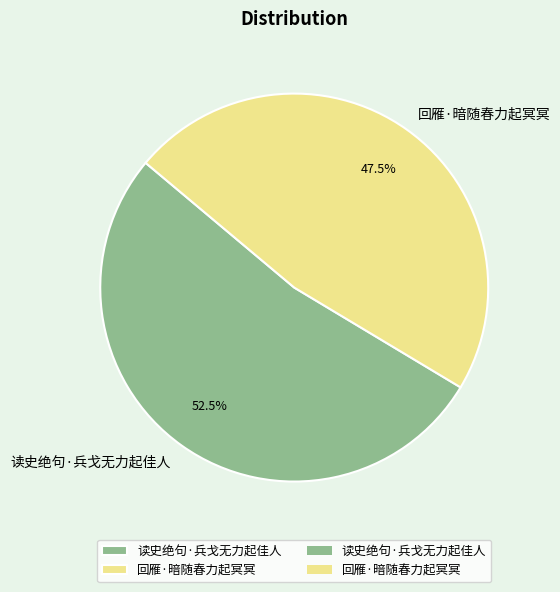

To the nearest percent, what is the average slice percentage?

50%